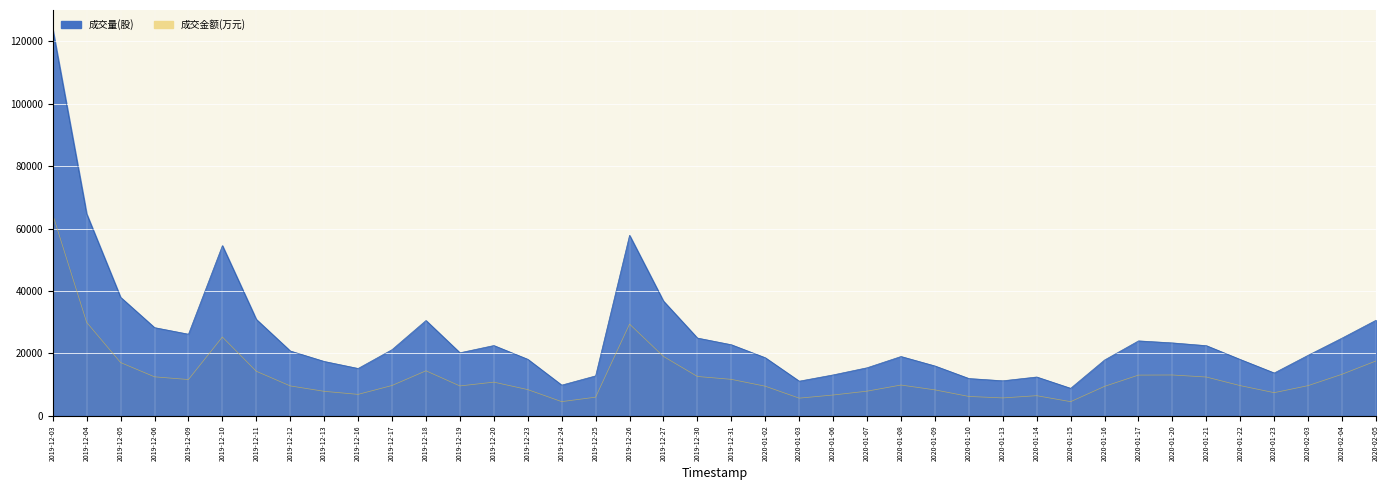

Rank the series at 2020-01-06 from highest to lowest value.

成交量, 成交金额